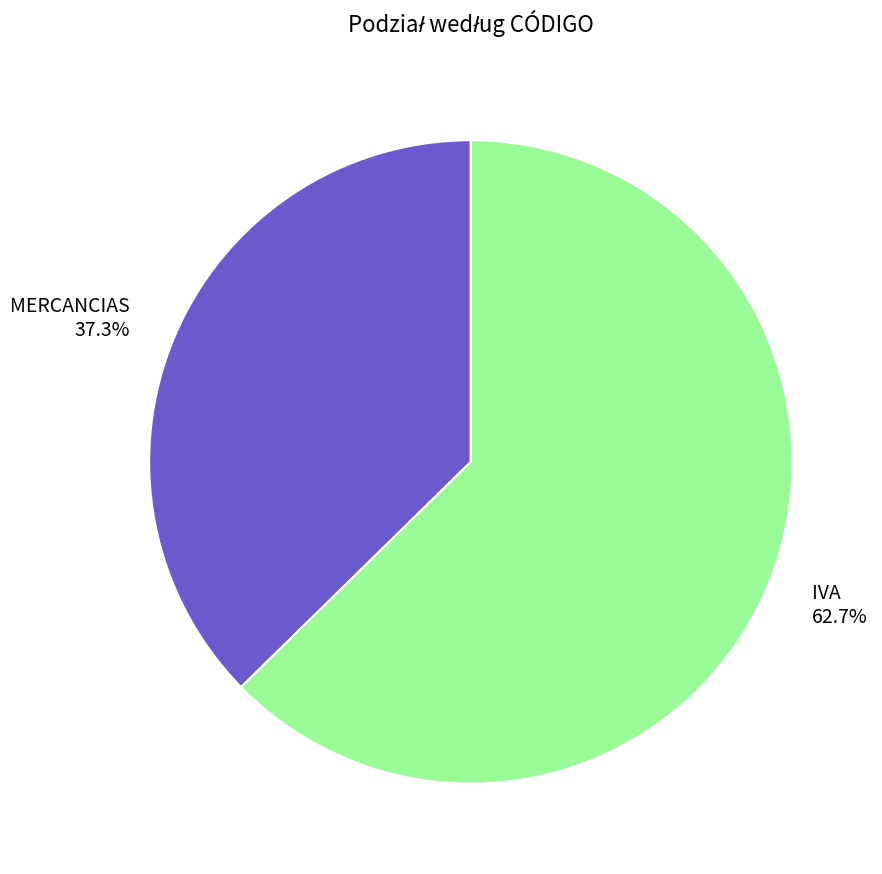

How many segments does this pie chart have?

2